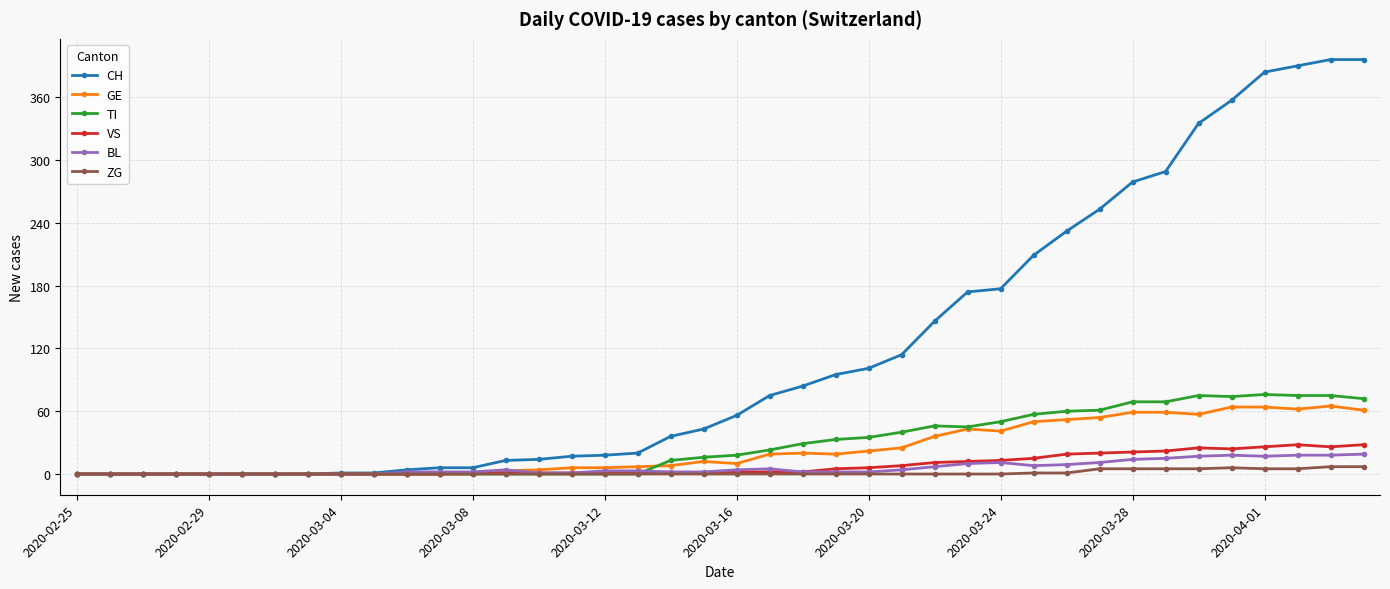

What is the highest value of the GE series?

65